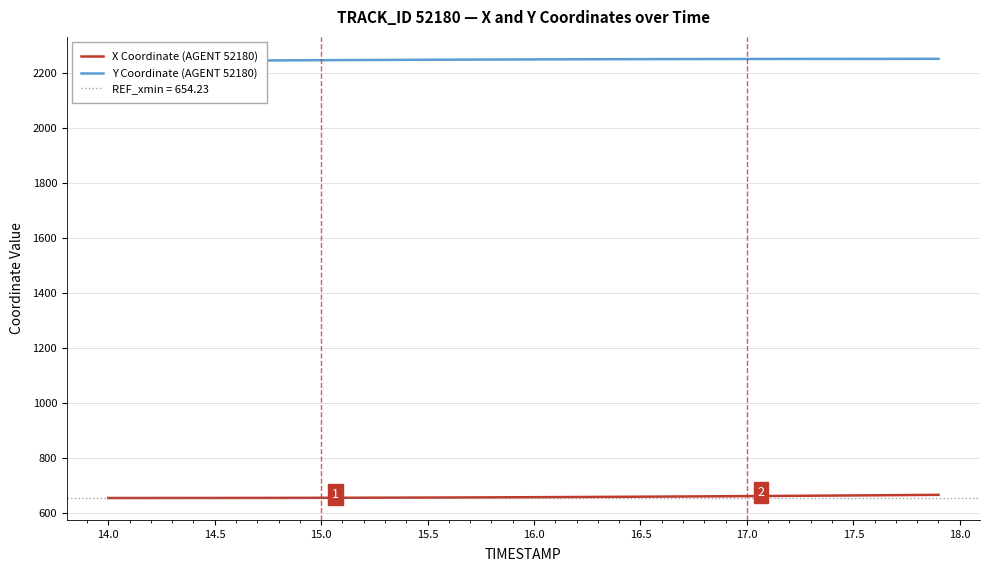

True or false: X Coordinate (AGENT 52180) has a value of 1044.8 at 16.5.

False